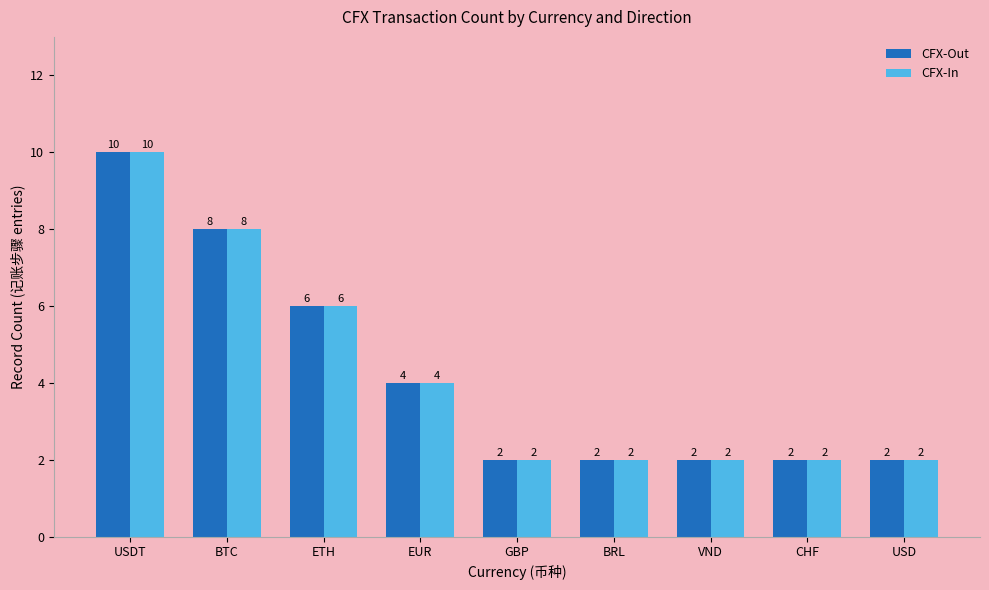

Which category has the highest value in the CFX-In series?

USDT